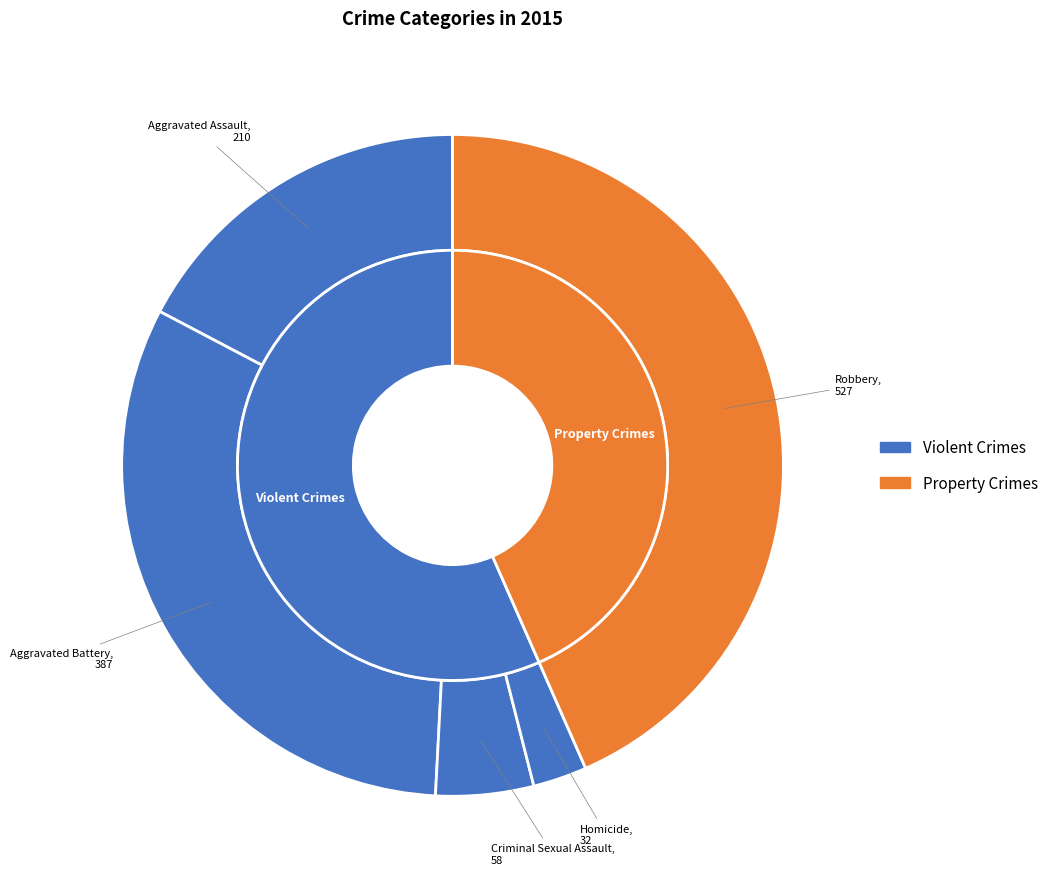

What is the largest slice in the pie chart?

Robbery